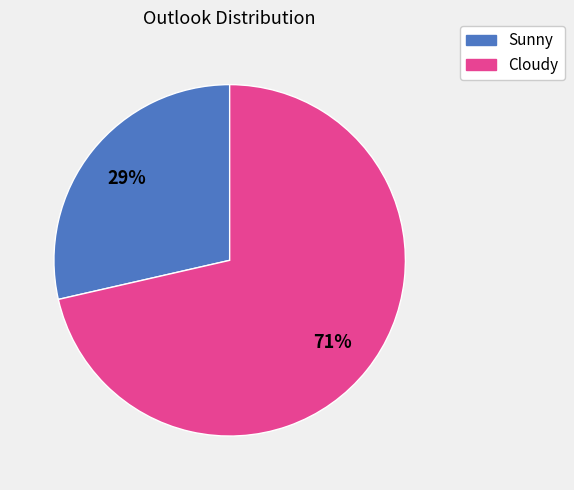

To the nearest percent, what is the combined percentage of Cloudy and Sunny?

100%